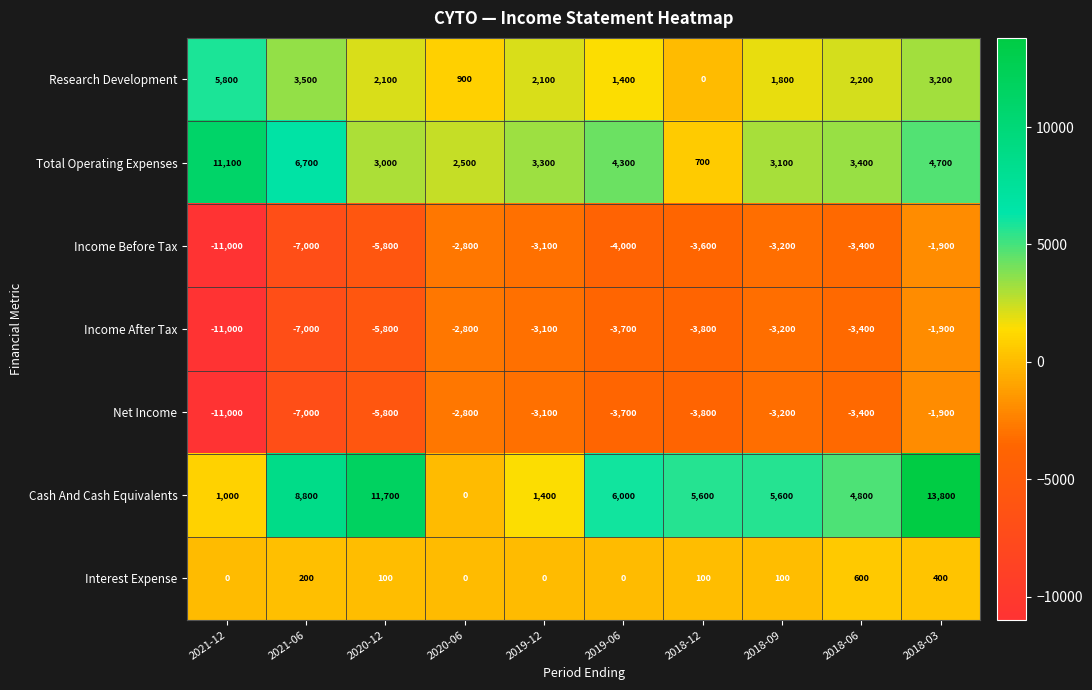

Rank the categories by Income Before Tax value from highest to lowest.

2018-03, 2020-06, 2019-12, 2018-09, 2018-06, 2018-12, 2019-06, 2020-12, 2021-06, 2021-12